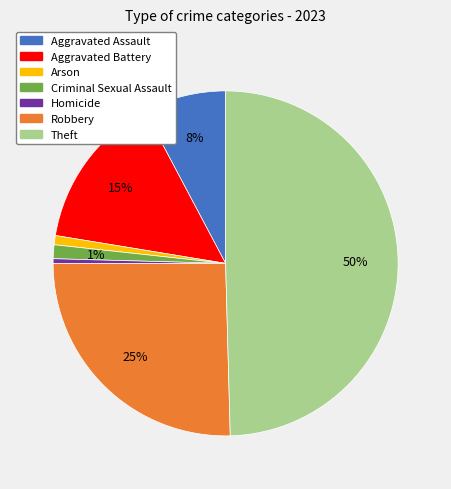

How many segments does this pie chart have?

7